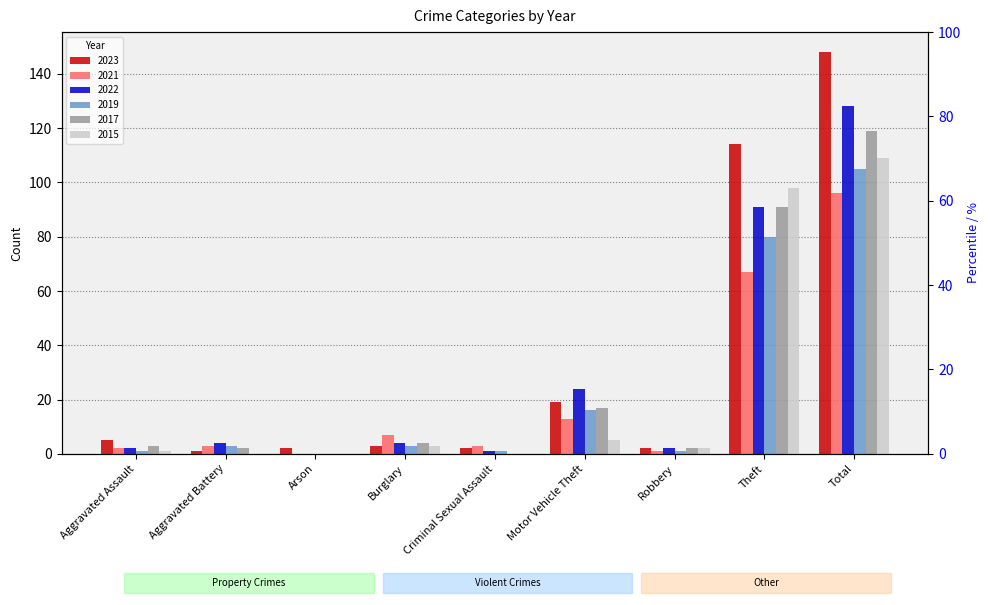

Which category has the lowest value in the 2019 series?

Arson